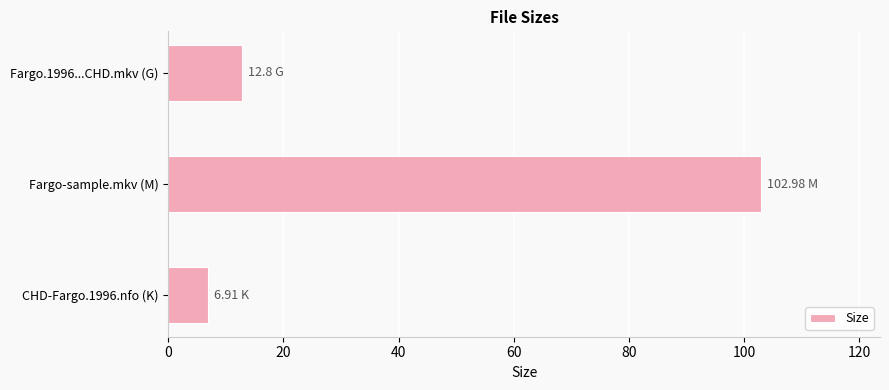

Rank the categories by value from lowest to highest.

CHD-Fargo.1996.nfo (K), Fargo.1996...CHD.mkv (G), Fargo-sample.mkv (M)